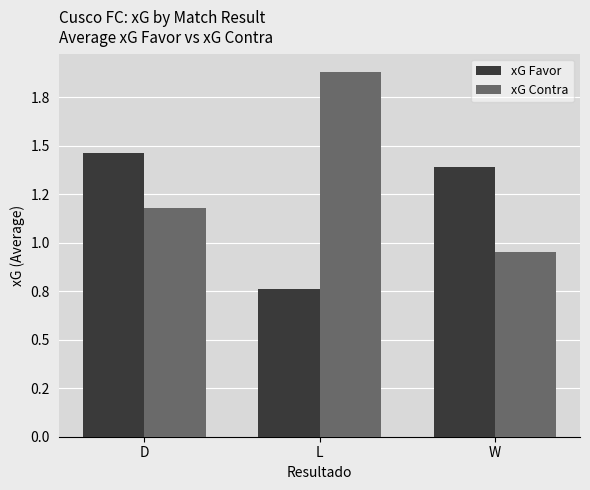

What is the maximum value shown in the chart?

1.9